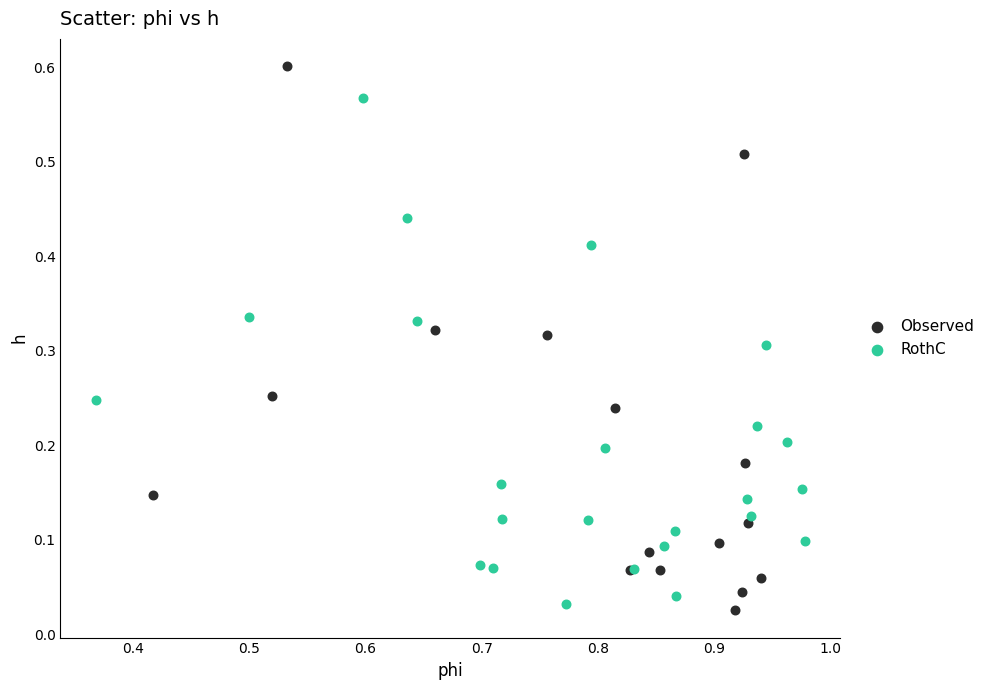

Which series reaches the maximum Y coordinate?

Observed